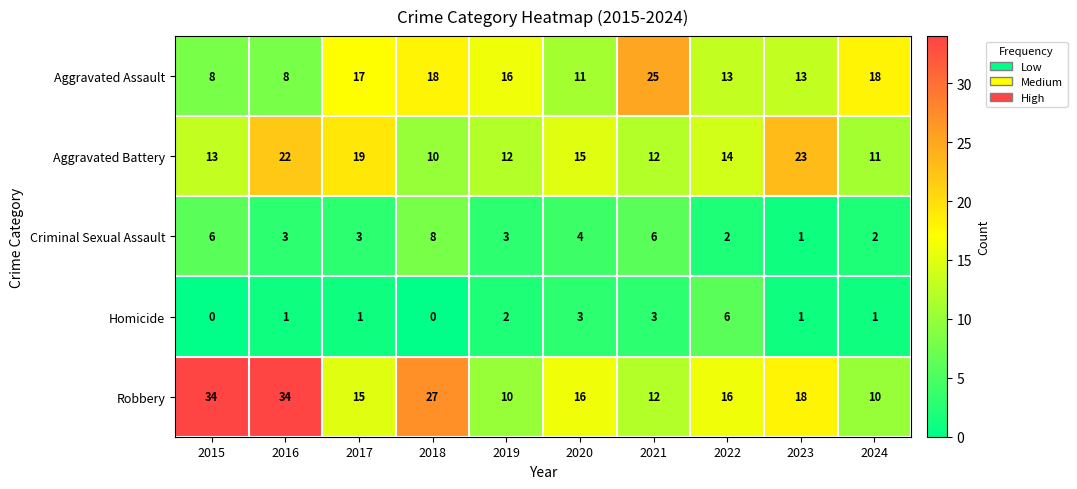

Is it true that Homicide equals 0 at 2016?

False